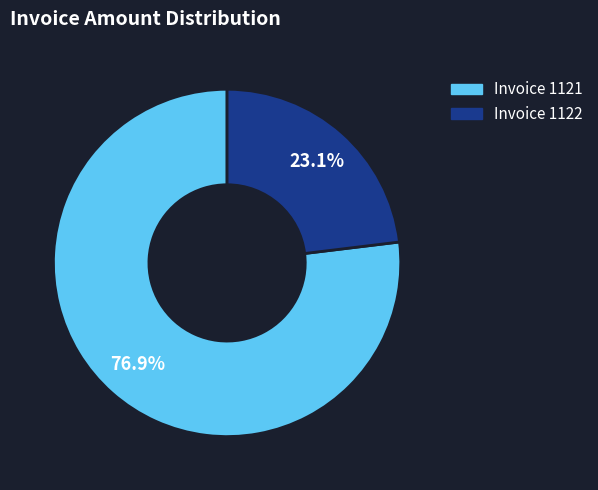

Is there any slice that represents more than half of the pie?

Yes